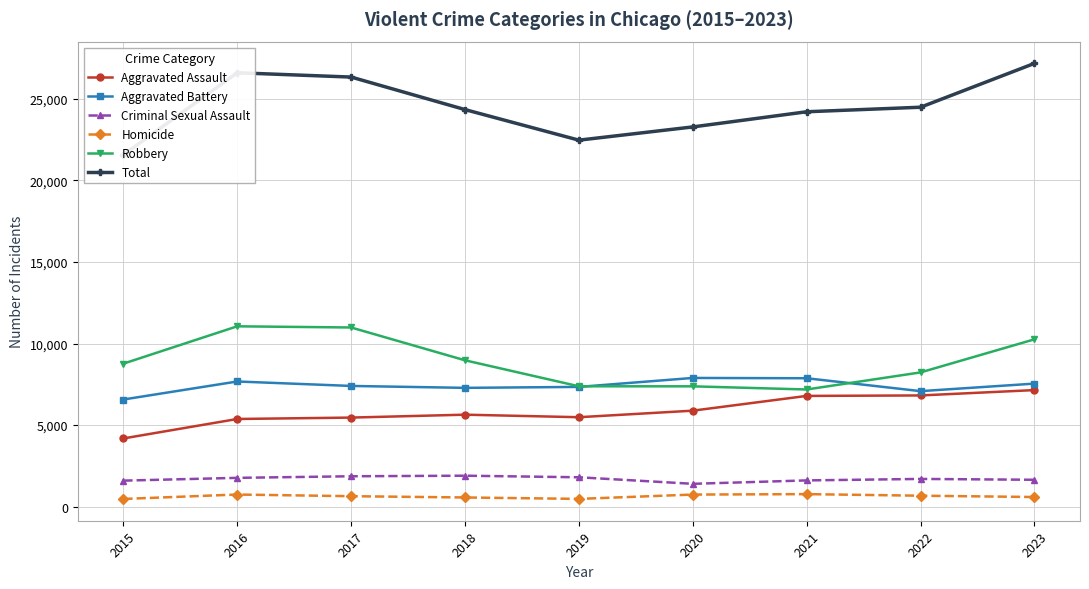

Where is Criminal Sexual Assault nearest to the value 1646?

2023